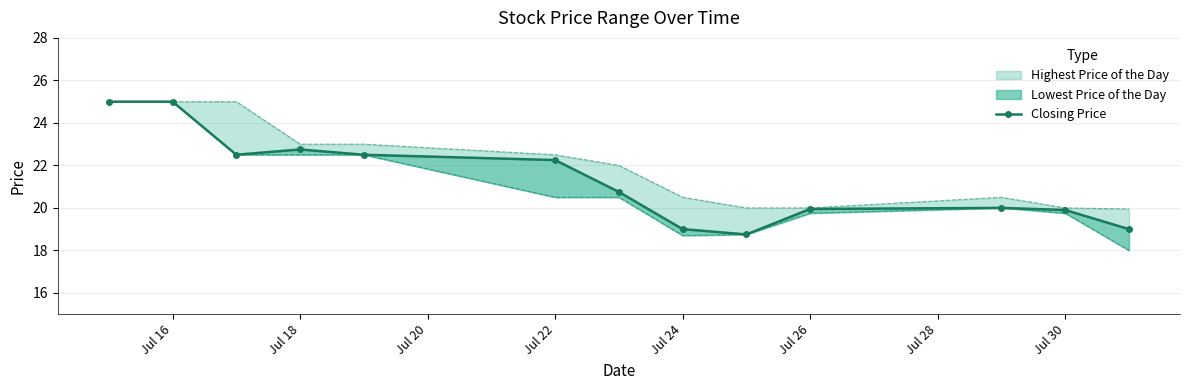

The chart shows a value of 24.7 at 12. True or false?

False